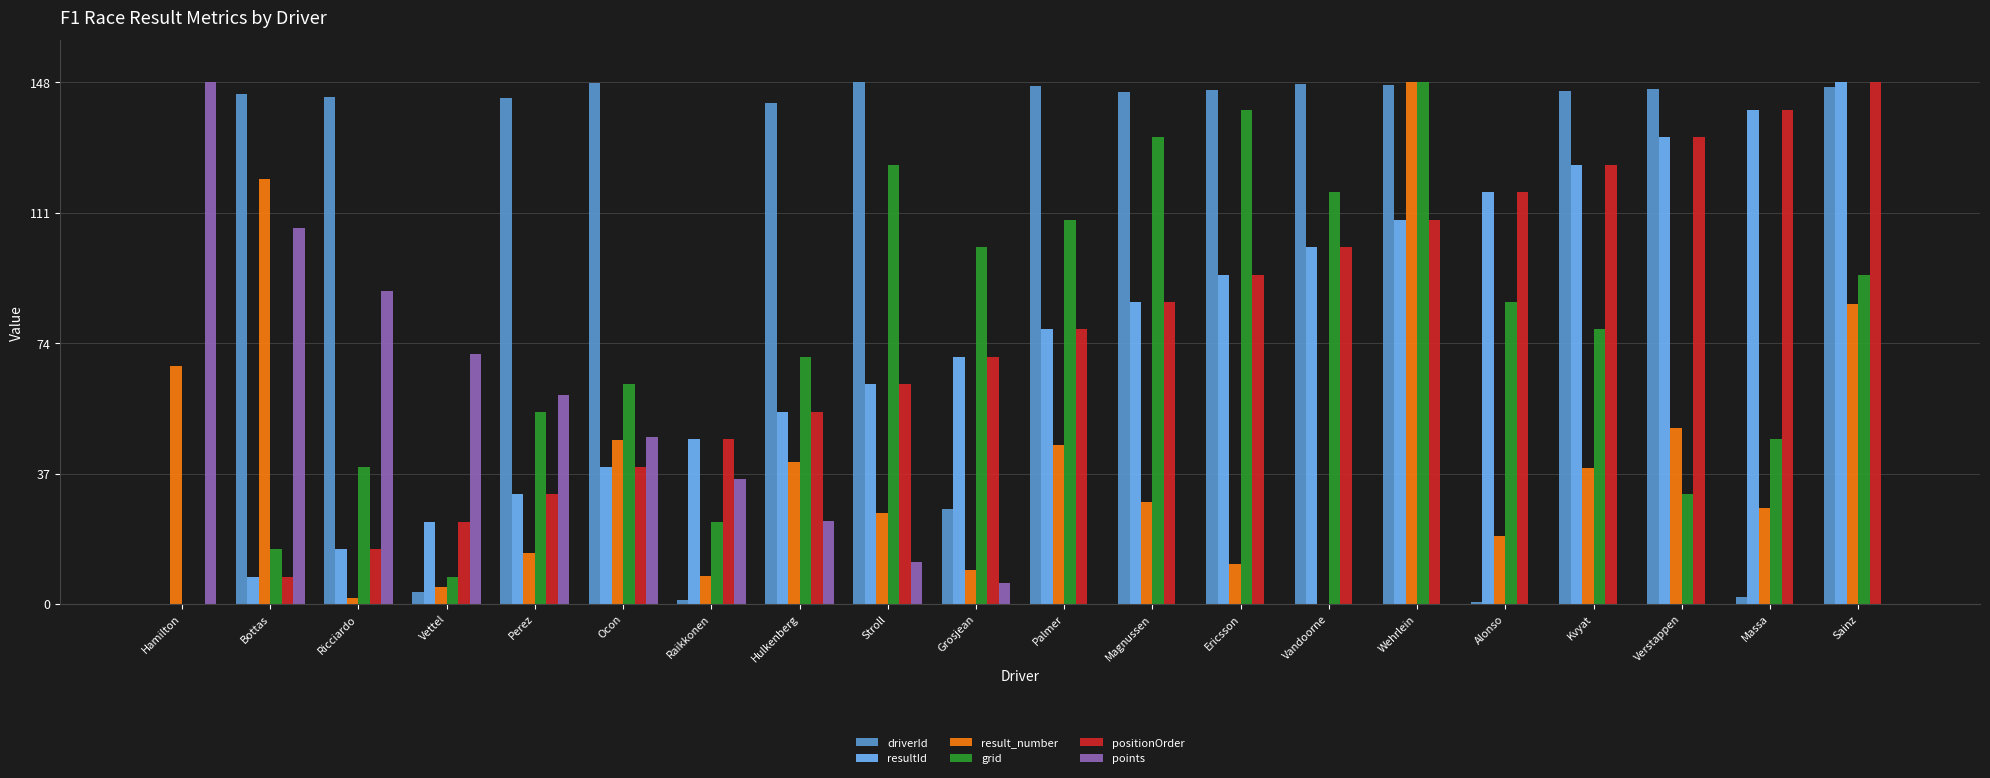

Where does the result_number series first go above 28?

Hamilton